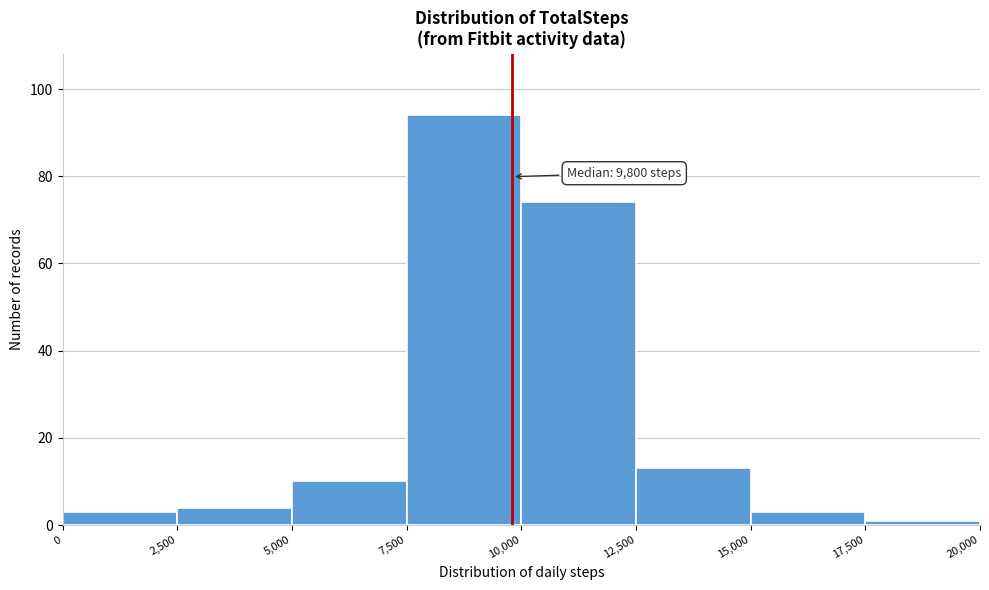

Over which range of the x-axis is the bar tallest?

7,500 to 10,000